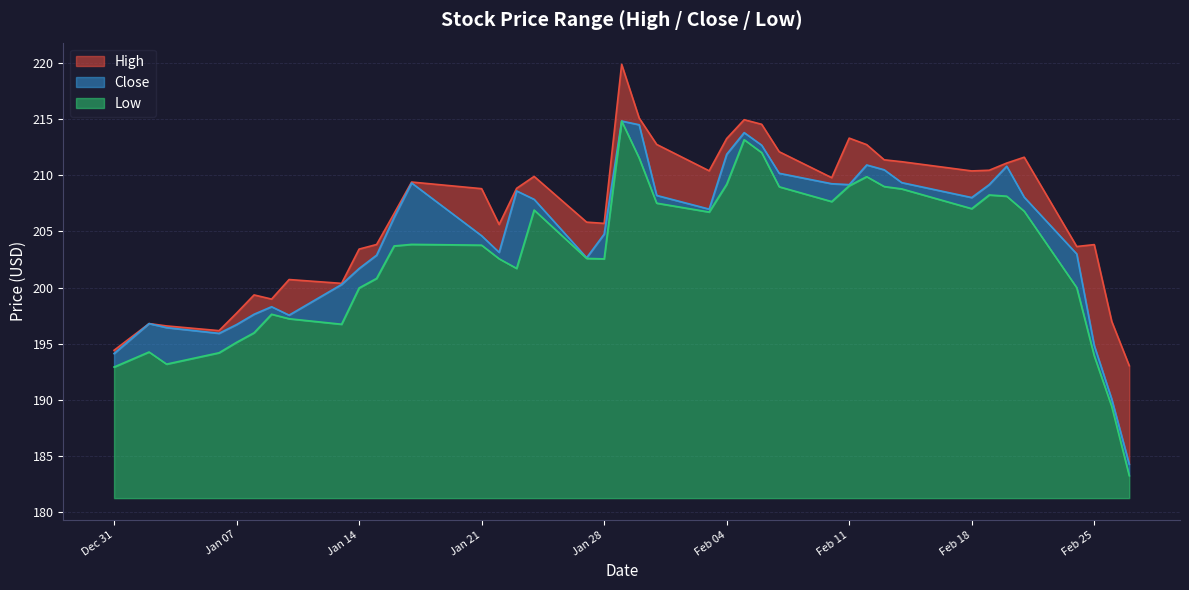

What is the maximum value for Low?

33.6